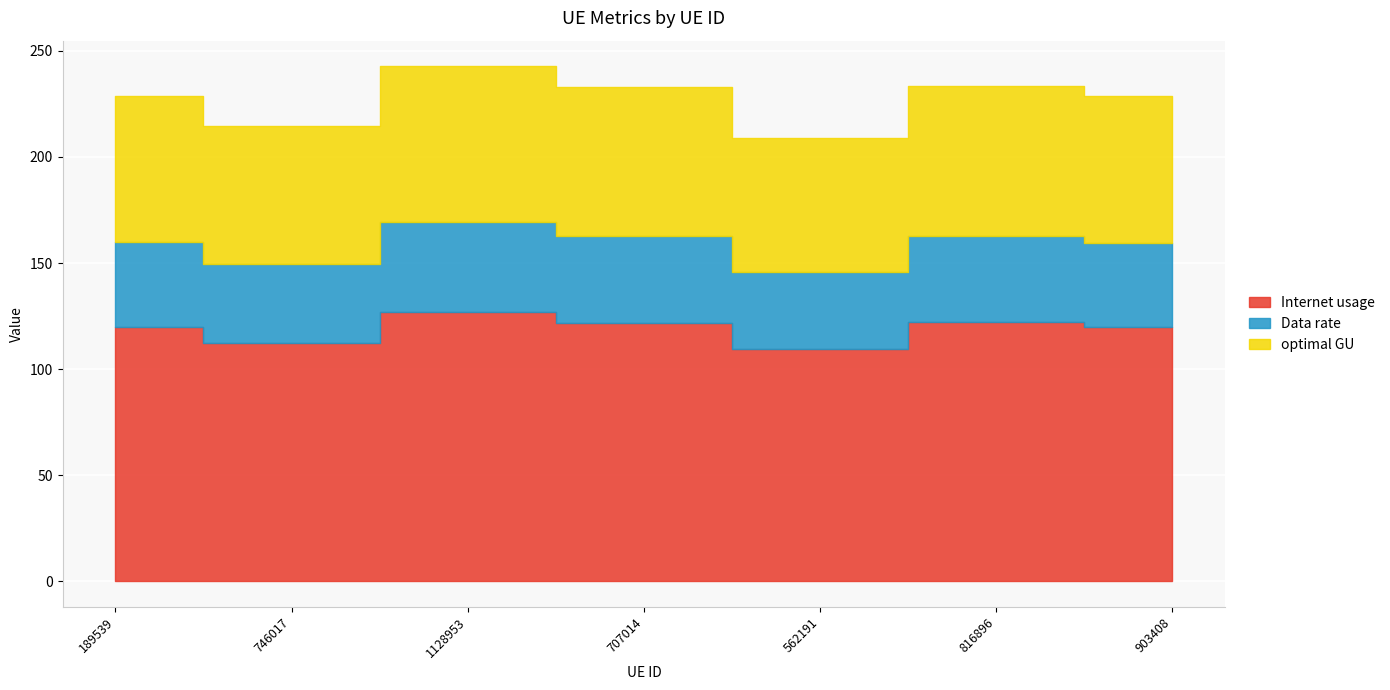

True or false: Internet usage and Data rate cross at least once.

False